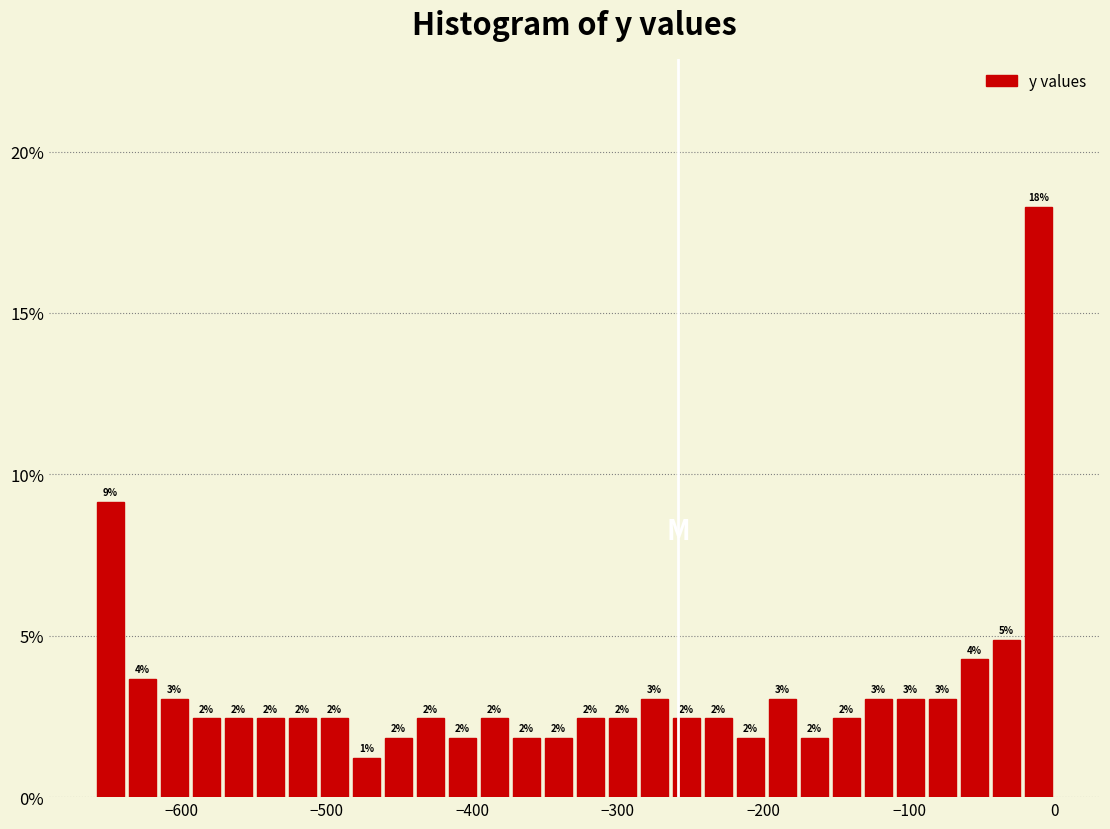

Read against the x-axis, roughly where is the centre of the tallest bar?

-10